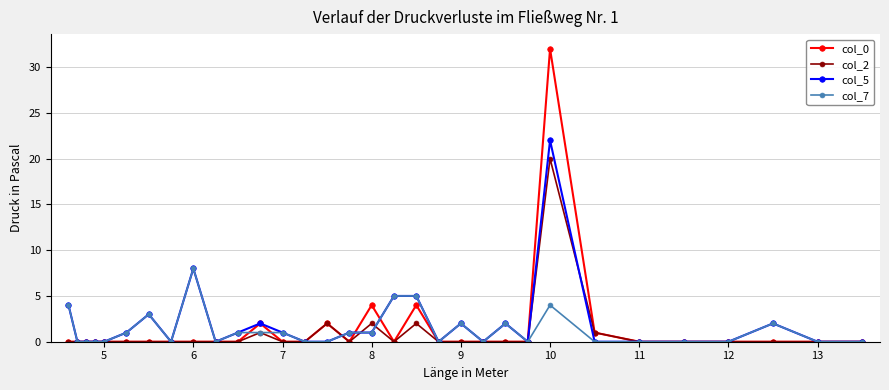

What are all the series names shown in the legend?

col_0, col_2, col_5, col_7